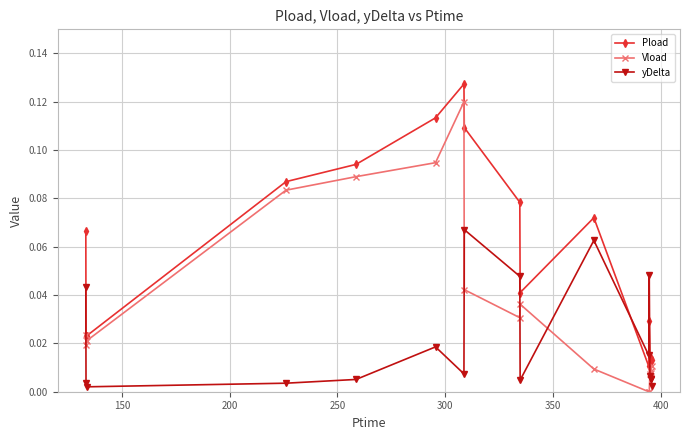

Rank the series by their average value, from lowest to highest.

yDelta, Vload, Pload